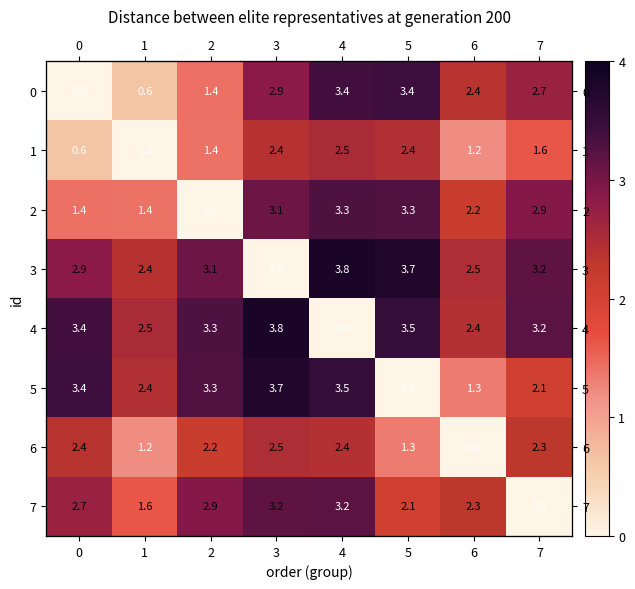

Is the value of 7 at 5 greater than the value of 1 at 4?

No